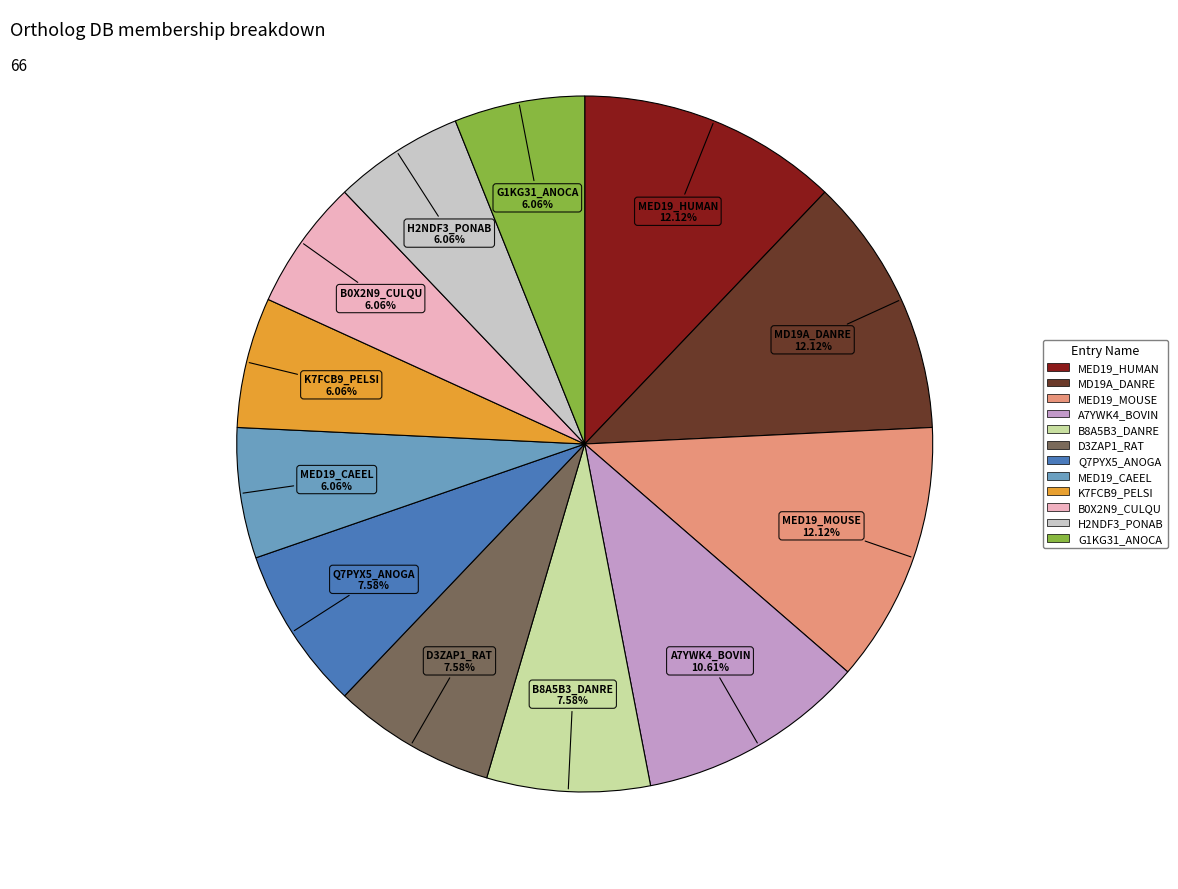

Is H2NDF3_PONAB the majority of the pie?

No